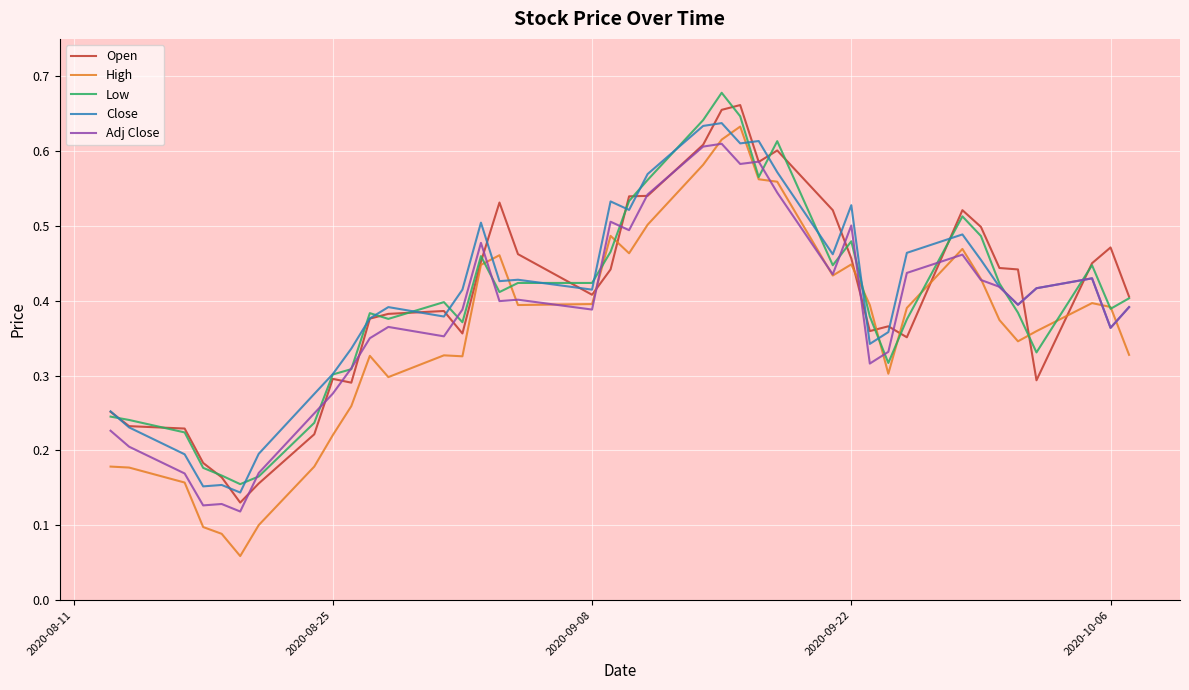

True or false: High and Close intersect in this chart.

True